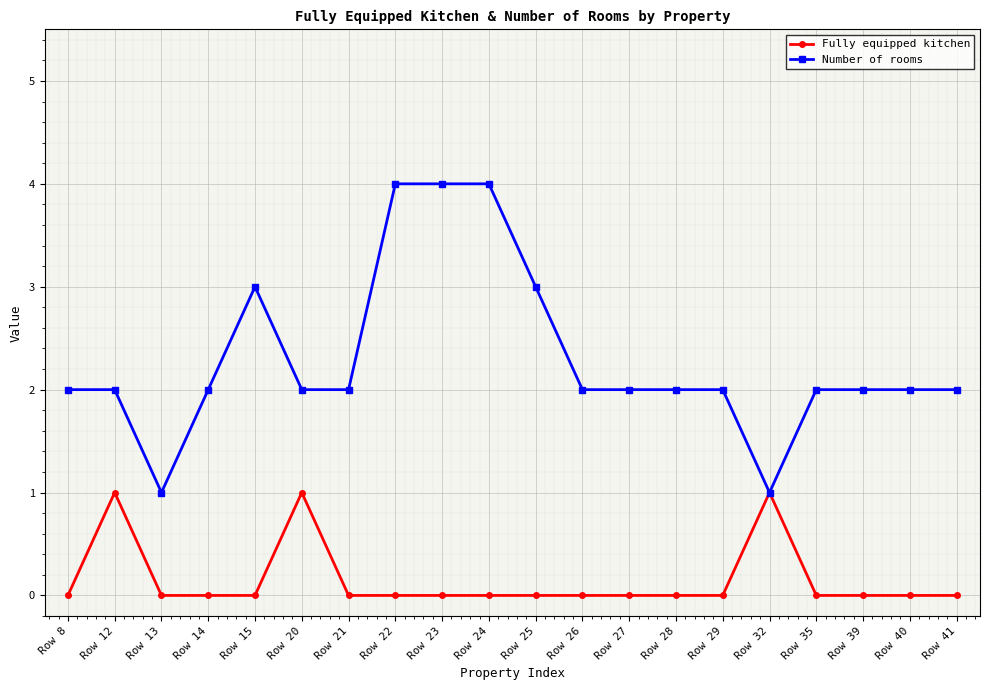

What is the total value across all series at Row 20?

3